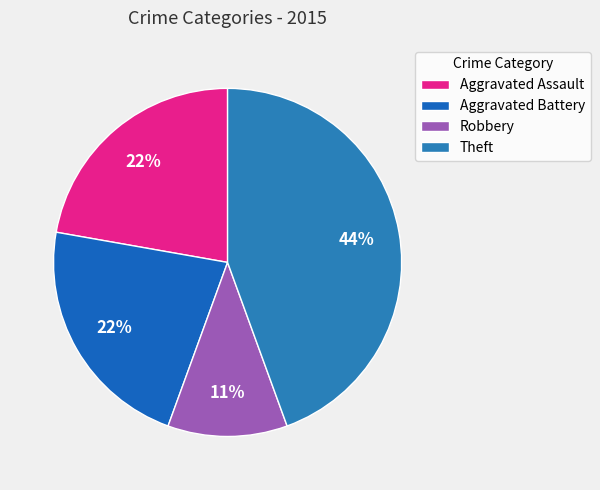

What percentage is NOT represented by Aggravated Assault?

77.8%